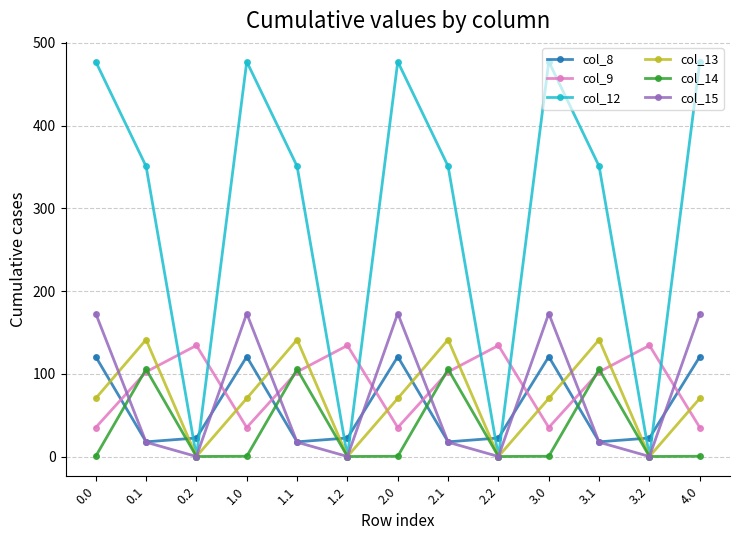

Which series has the largest range (max minus min)?

col_12